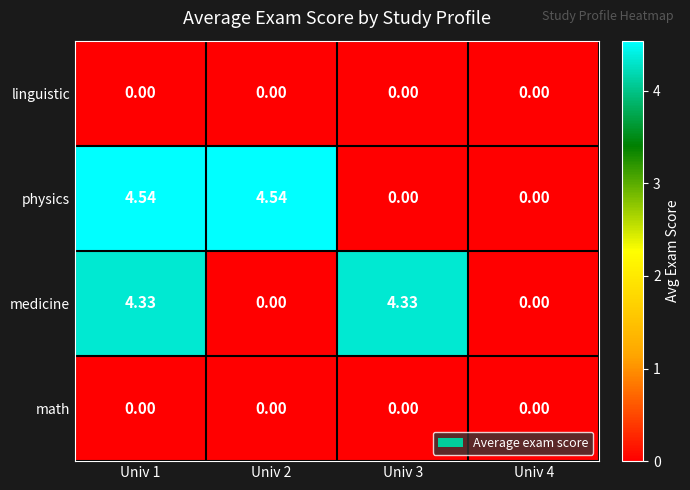

Which series changed the most between Univ 3 and Univ 4?

medicine